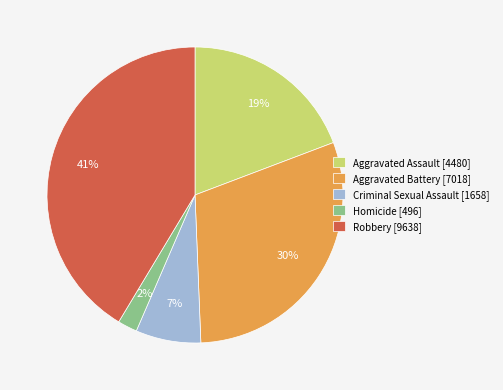

Is Aggravated Assault the majority of the pie?

No